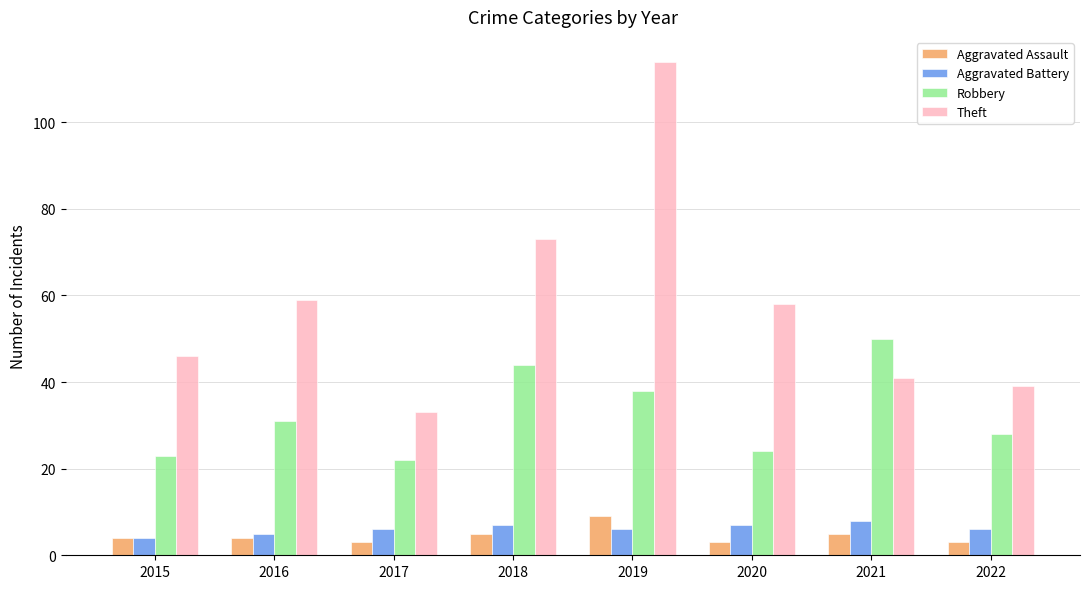

Reading right to left, extract all data points from this chart.

Aggravated Assault: 2022=3	2021=5	2020=3	2019=9	2018=5	2017=3	2016=4	2015=4
Aggravated Battery: 2022=6	2021=8	2020=7	2019=6	2018=7	2017=6	2016=5	2015=4
Robbery: 2022=28	2021=50	2020=24	2019=38	2018=44	2017=22	2016=31	2015=23
Theft: 2022=39	2021=41	2020=58	2019=114	2018=73	2017=33	2016=59	2015=46